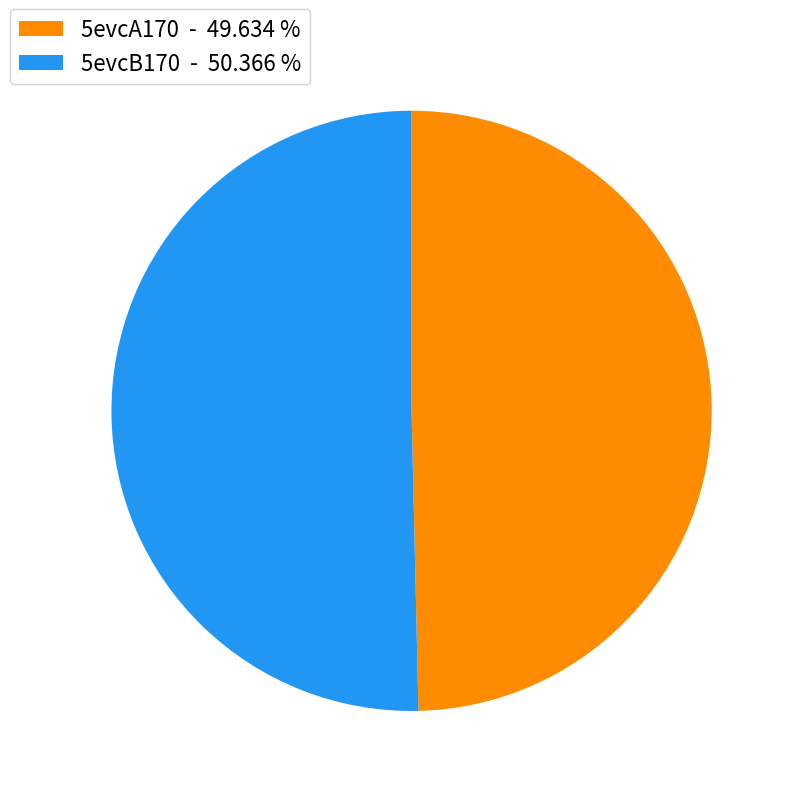

Do 5evcB170 and 5evcA170 together represent more than half of the pie?

Yes